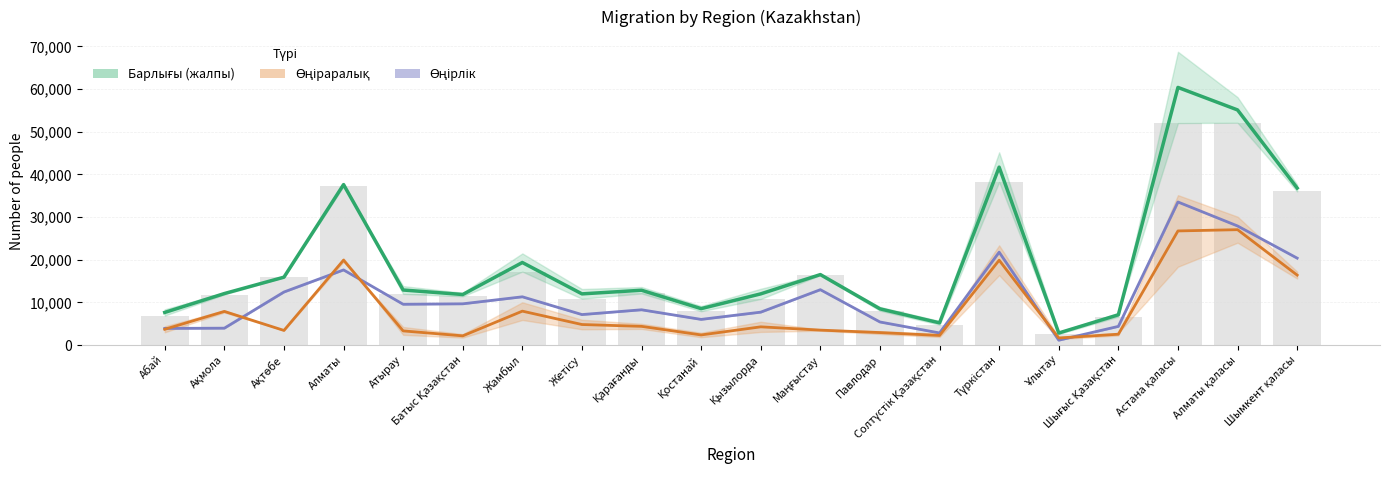

List the series in order of their overall mean, highest first.

Барлығы (жалпы), Өңірлік (ішкі), Өңіраралық